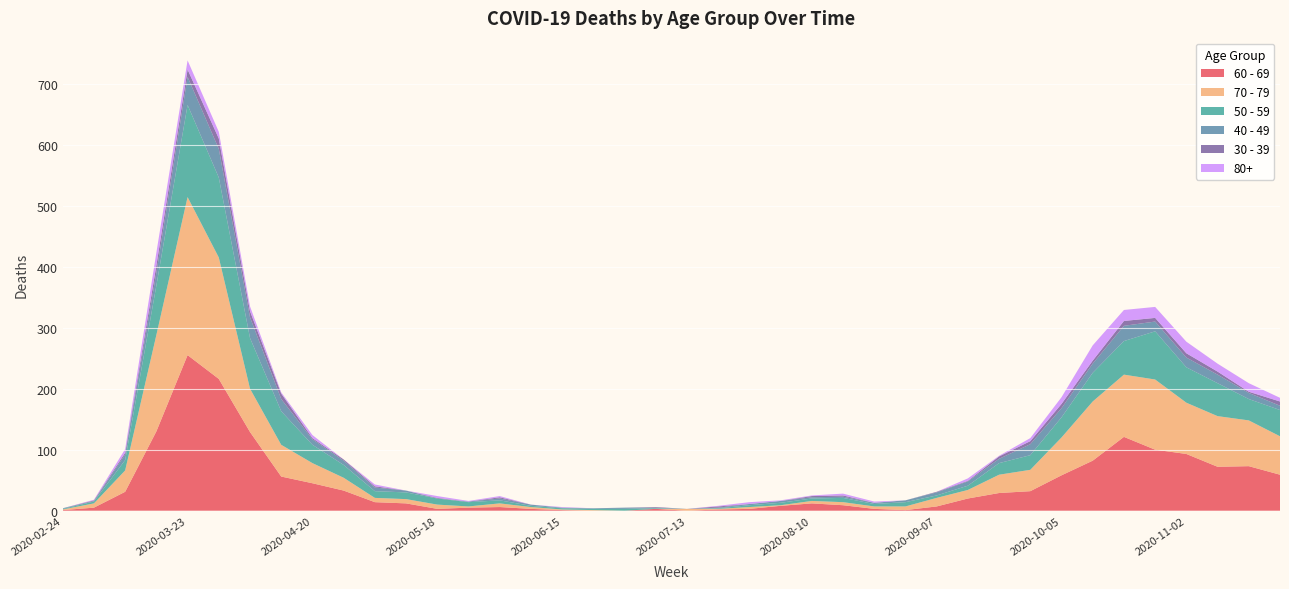

Reading left to right, what are all the values shown in this chart?

60 - 69: 2020-02-24=1	2020-03-02=5	2020-03-09=31	2020-03-16=130	2020-03-23=255	2020-03-30=216	2020-04-06=129	2020-04-13=56	2020-04-20=45	2020-04-27=33	2020-05-04=14	2020-05-11=12	2020-05-18=3	2020-05-25=5	2020-06-01=6	2020-06-08=3	2020-06-15=1	2020-06-22=0	2020-06-29=0	2020-07-06=3	2020-07-13=0	2020-07-20=2	2020-07-27=3	2020-08-03=8	2020-08-10=12	2020-08-17=9	2020-08-24=3	2020-08-31=1	2020-09-07=7	2020-09-14=20	2020-09-21=29	2020-09-28=32	2020-10-05=58	2020-10-12=82	2020-10-19=121	2020-10-26=100	2020-11-02=93	2020-11-09=72	2020-11-16=73	2020-11-23=59
70 - 79: 2020-02-24=1	2020-03-02=7	2020-03-09=35	2020-03-16=158	2020-03-23=259	2020-03-30=199	2020-04-06=71	2020-04-13=52	2020-04-20=33	2020-04-27=21	2020-05-04=7	2020-05-11=7	2020-05-18=7	2020-05-25=2	2020-06-01=6	2020-06-08=3	2020-06-15=1	2020-06-22=1	2020-06-29=0	2020-07-06=0	2020-07-13=3	2020-07-20=1	2020-07-27=3	2020-08-03=1	2020-08-10=4	2020-08-17=5	2020-08-24=4	2020-08-31=6	2020-09-07=14	2020-09-14=14	2020-09-21=30	2020-09-28=35	2020-10-05=62	2020-10-12=97	2020-10-19=102	2020-10-26=115	2020-11-02=84	2020-11-09=83	2020-11-16=75	2020-11-23=63
50 - 59: 2020-02-24=1	2020-03-02=3	2020-03-09=17	2020-03-16=81	2020-03-23=151	2020-03-30=131	2020-04-06=83	2020-04-13=55	2020-04-20=30	2020-04-27=21	2020-05-04=11	2020-05-11=11	2020-05-18=10	2020-05-25=7	2020-06-01=5	2020-06-08=2	2020-06-15=2	2020-06-22=2	2020-06-29=3	2020-07-06=1	2020-07-13=0	2020-07-20=1	2020-07-27=3	2020-08-03=4	2020-08-10=4	2020-08-17=7	2020-08-24=4	2020-08-31=7	2020-09-07=4	2020-09-14=7	2020-09-21=19	2020-09-28=24	2020-10-05=33	2020-10-12=47	2020-10-19=55	2020-10-26=79	2020-11-02=58	2020-11-09=54	2020-11-16=35	2020-11-23=43
40 - 49: 2020-02-24=1	2020-03-02=1	2020-03-09=9	2020-03-16=21	2020-03-23=46	2020-03-30=47	2020-04-06=34	2020-04-13=20	2020-04-20=9	2020-04-27=7	2020-05-04=6	2020-05-11=3	2020-05-18=0	2020-05-25=1	2020-06-01=3	2020-06-08=2	2020-06-15=1	2020-06-22=1	2020-06-29=2	2020-07-06=1	2020-07-13=0	2020-07-20=1	2020-07-27=2	2020-08-03=3	2020-08-10=2	2020-08-17=2	2020-08-24=2	2020-08-31=3	2020-09-07=5	2020-09-14=7	2020-09-21=7	2020-09-28=18	2020-10-05=15	2020-10-12=15	2020-10-19=25	2020-10-26=16	2020-11-02=16	2020-11-09=14	2020-11-16=10	2020-11-23=7
30 - 39: 2020-02-24=0	2020-03-02=1	2020-03-09=3	2020-03-16=12	2020-03-23=12	2020-03-30=17	2020-04-06=10	2020-04-13=9	2020-04-20=2	2020-04-27=2	2020-05-04=2	2020-05-11=0	2020-05-18=1	2020-05-25=0	2020-06-01=2	2020-06-08=0	2020-06-15=0	2020-06-22=0	2020-06-29=0	2020-07-06=1	2020-07-13=0	2020-07-20=2	2020-07-27=0	2020-08-03=0	2020-08-10=2	2020-08-17=2	2020-08-24=0	2020-08-31=0	2020-09-07=1	2020-09-14=1	2020-09-21=4	2020-09-28=5	2020-10-05=7	2020-10-12=5	2020-10-19=8	2020-10-26=6	2020-11-02=7	2020-11-09=5	2020-11-16=2	2020-11-23=7
80+: 2020-02-24=0	2020-03-02=1	2020-03-09=6	2020-03-16=21	2020-03-23=15	2020-03-30=11	2020-04-06=8	2020-04-13=2	2020-04-20=5	2020-04-27=0	2020-05-04=3	2020-05-11=0	2020-05-18=3	2020-05-25=1	2020-06-01=2	2020-06-08=0	2020-06-15=1	2020-06-22=0	2020-06-29=0	2020-07-06=0	2020-07-13=0	2020-07-20=1	2020-07-27=3	2020-08-03=1	2020-08-10=1	2020-08-17=3	2020-08-24=2	2020-08-31=0	2020-09-07=0	2020-09-14=4	2020-09-21=1	2020-09-28=5	2020-10-05=11	2020-10-12=25	2020-10-19=18	2020-10-26=18	2020-11-02=19	2020-11-09=13	2020-11-16=14	2020-11-23=6